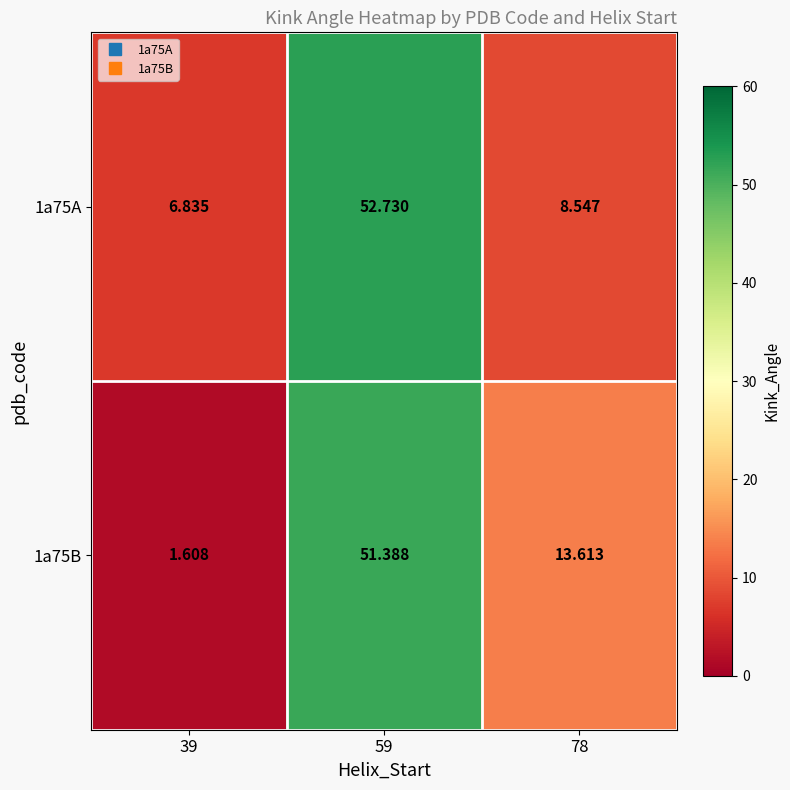

List the series in order of their peak value, lowest first.

1a75B, 1a75A